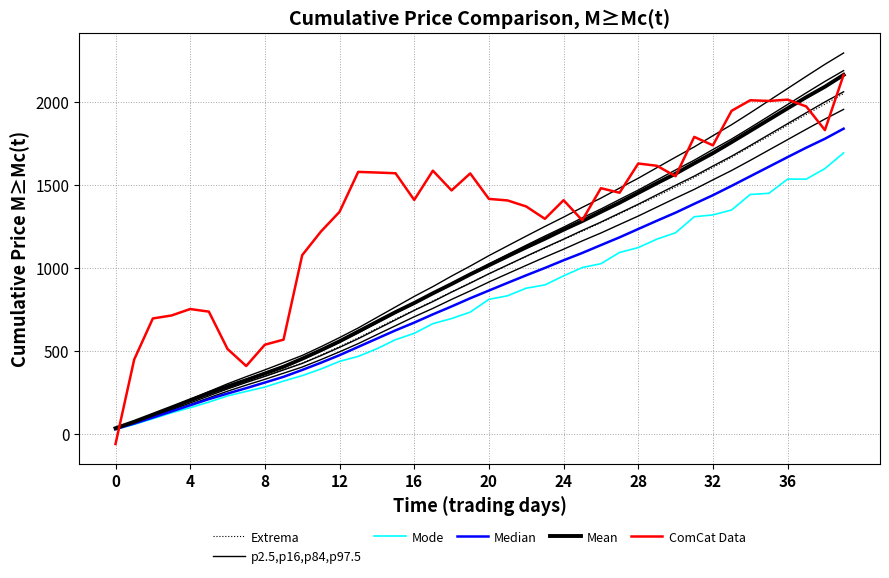

How many distinct data groups are displayed?

6